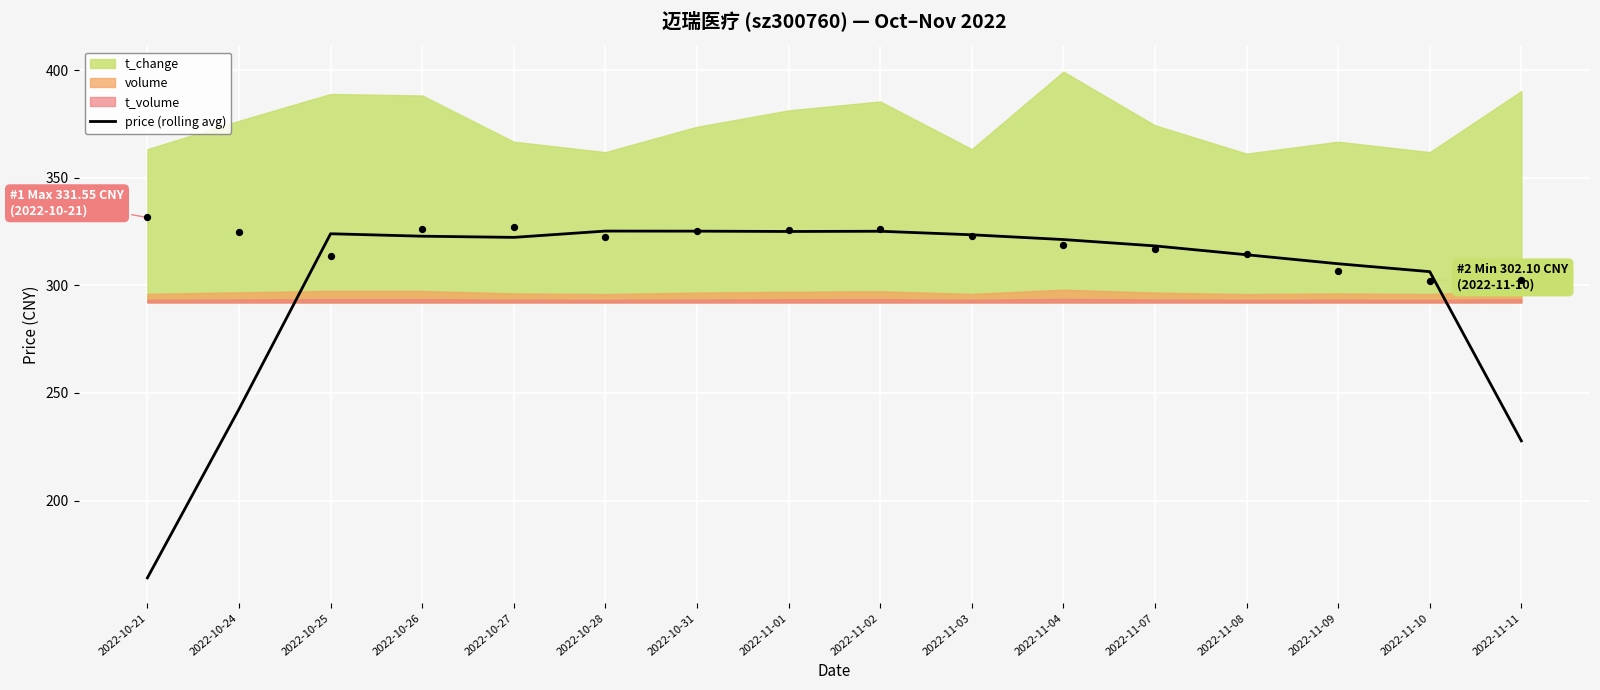

Between 2022-10-26 and 2022-10-24, which is larger?

2022-10-26